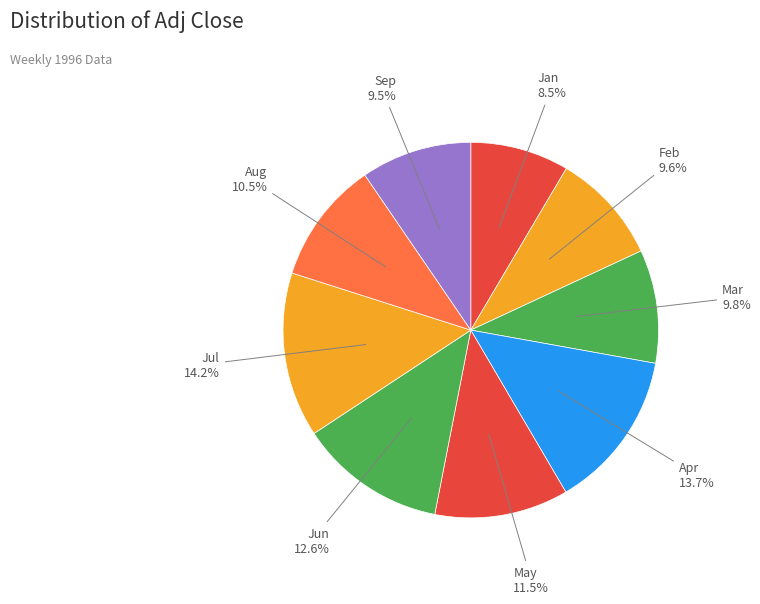

Count the number of slices in the pie.

9